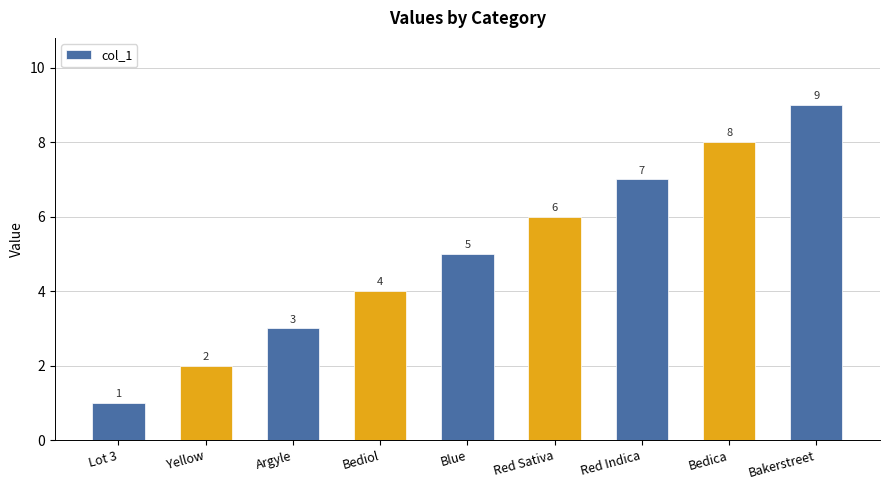

How many values are between 3 and 7?

5